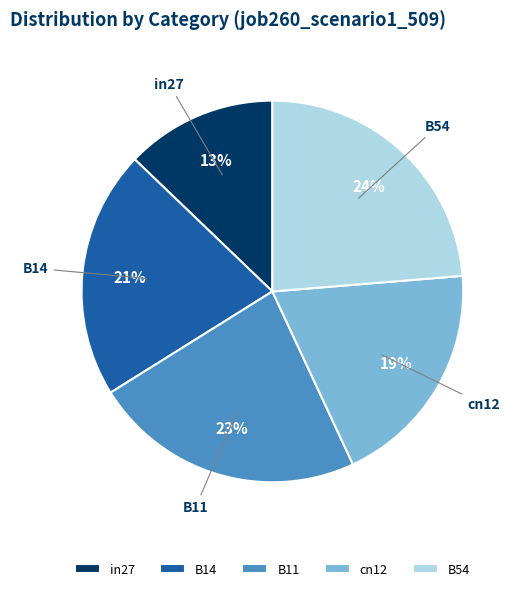

Which has a higher value, B14 or cn12?

B14